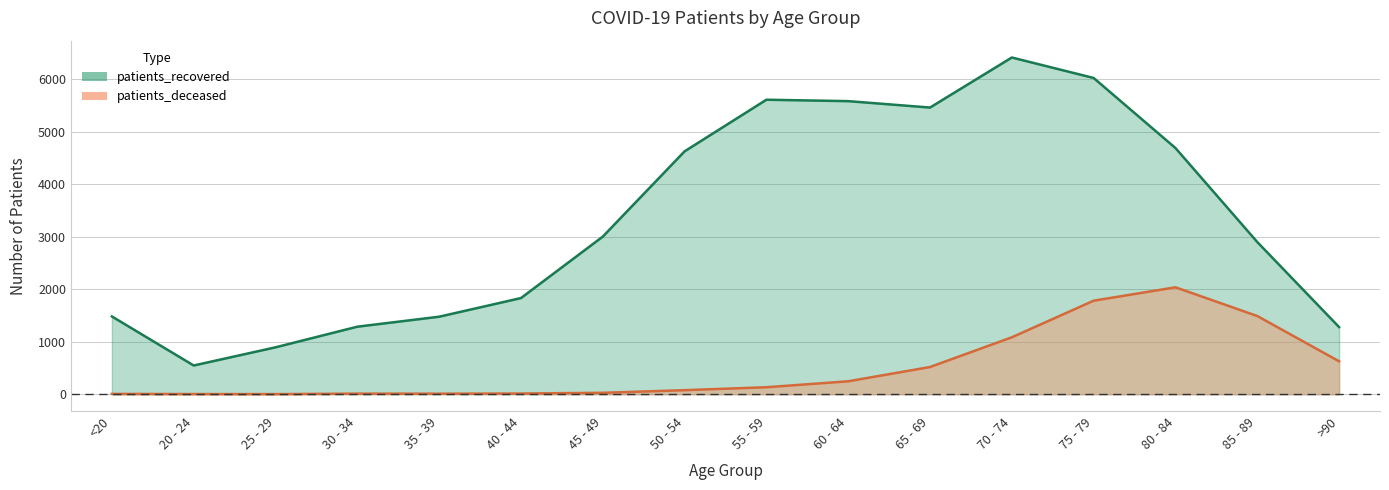

True or false: patients_recovered has a value of 2471 at 35 - 39.

False